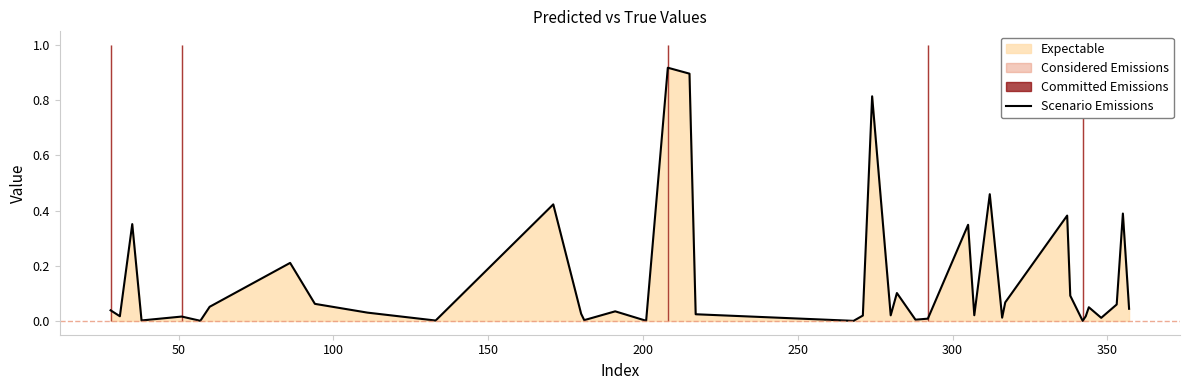

How many interior local valleys (lower than both neighbors) does the data have?

13